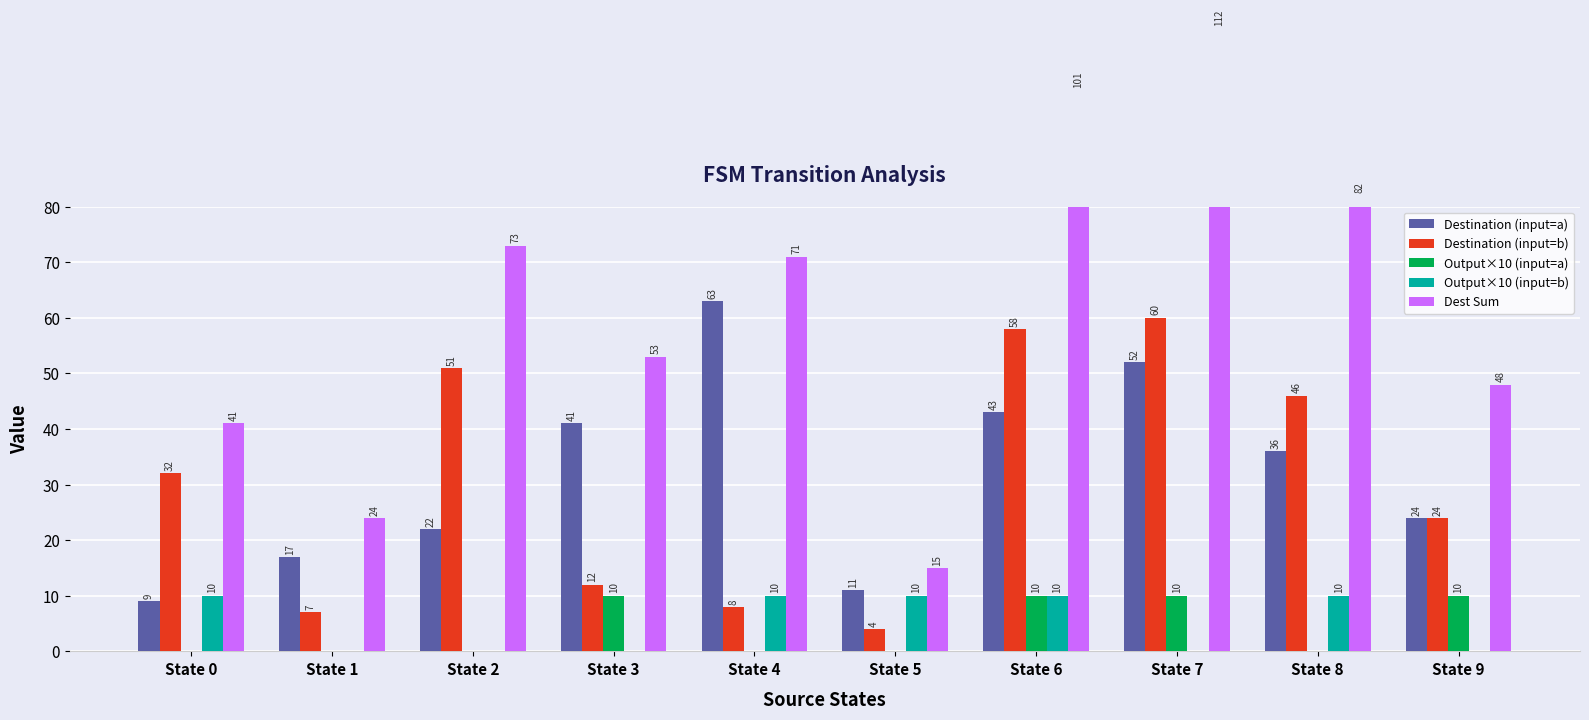

Which category has the highest value in the Output×10 (input=b) series?

State 0